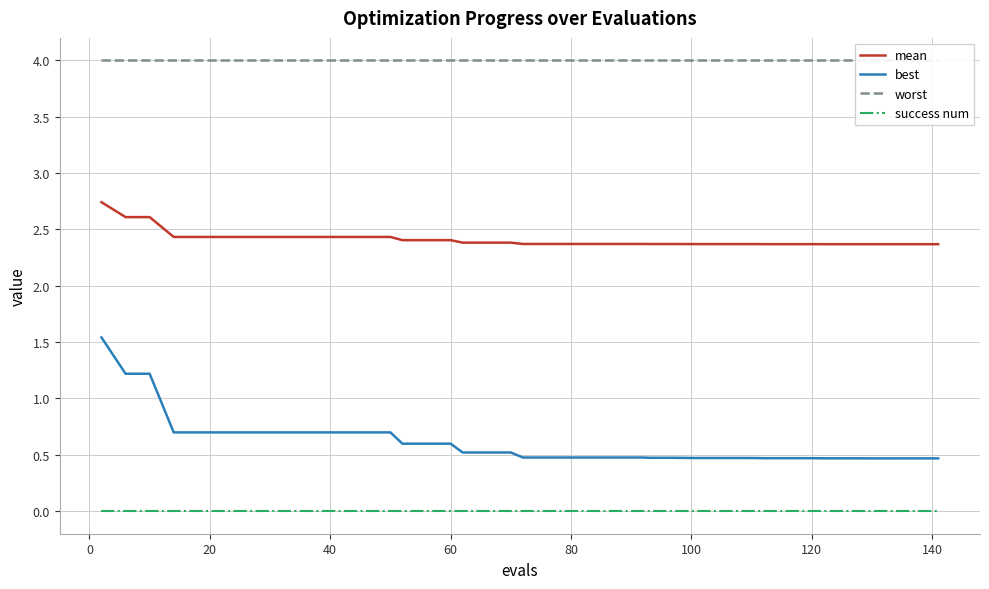

What is the maximum value for mean?

2.7